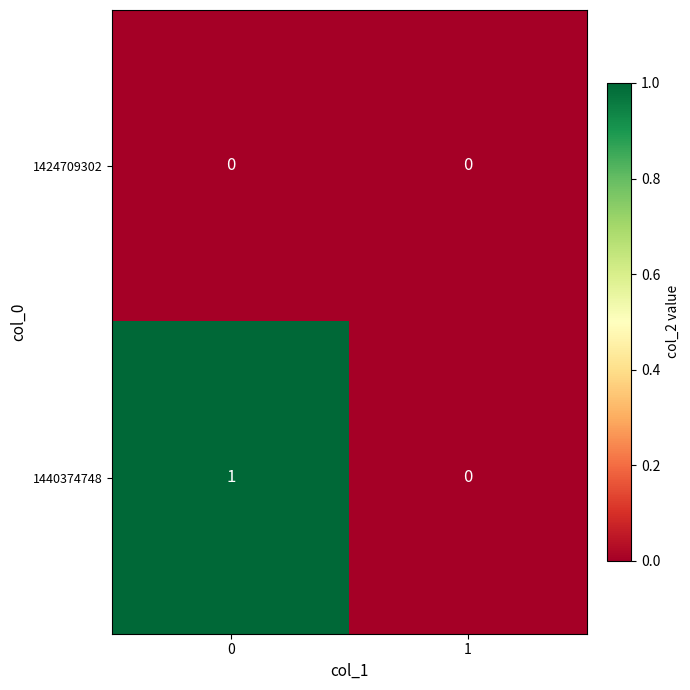

True or false: 1424709302 has a value of 0 at 0.

True